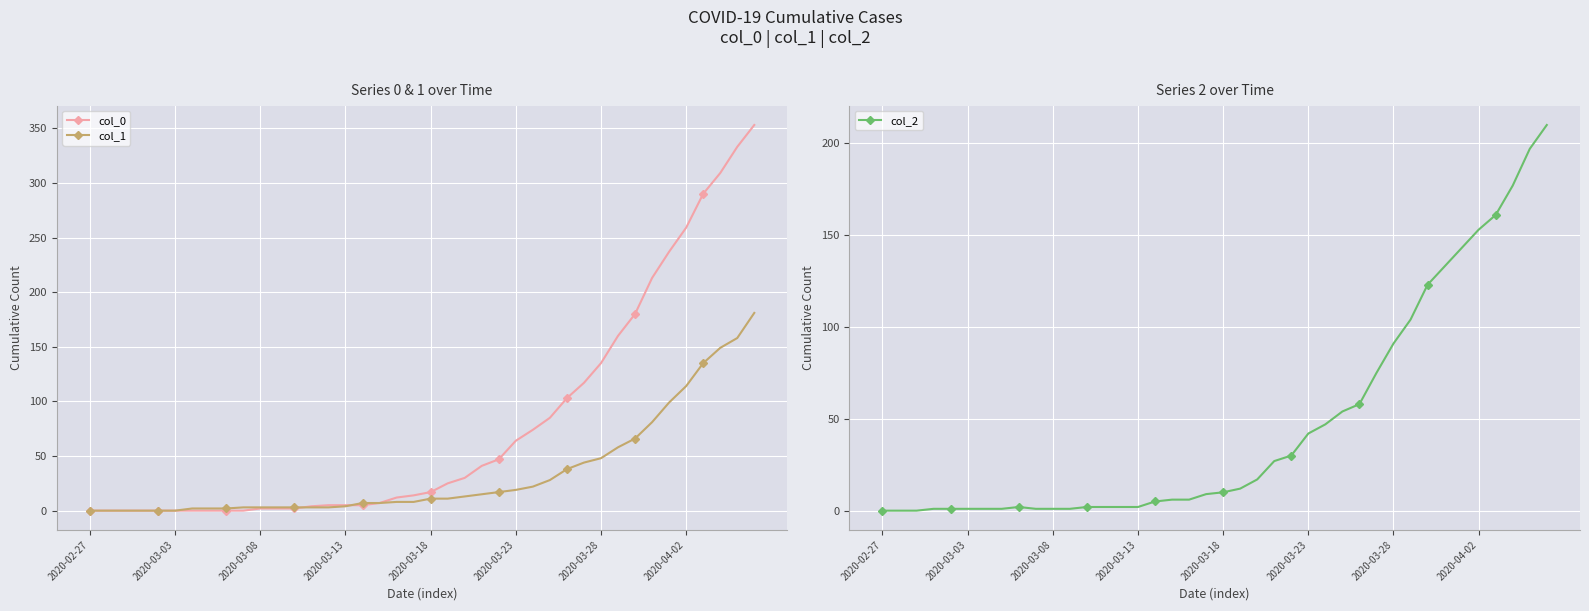

Where does the col_2 series first go above 10?

21